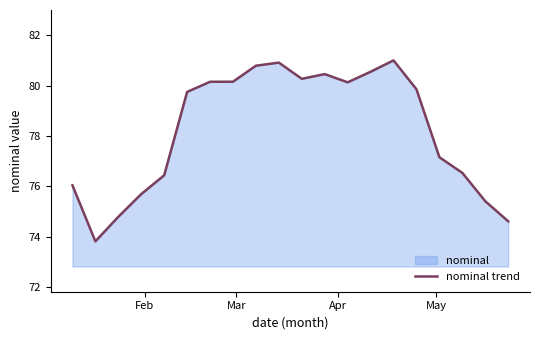

What is the minimum value shown in the chart?

73.8